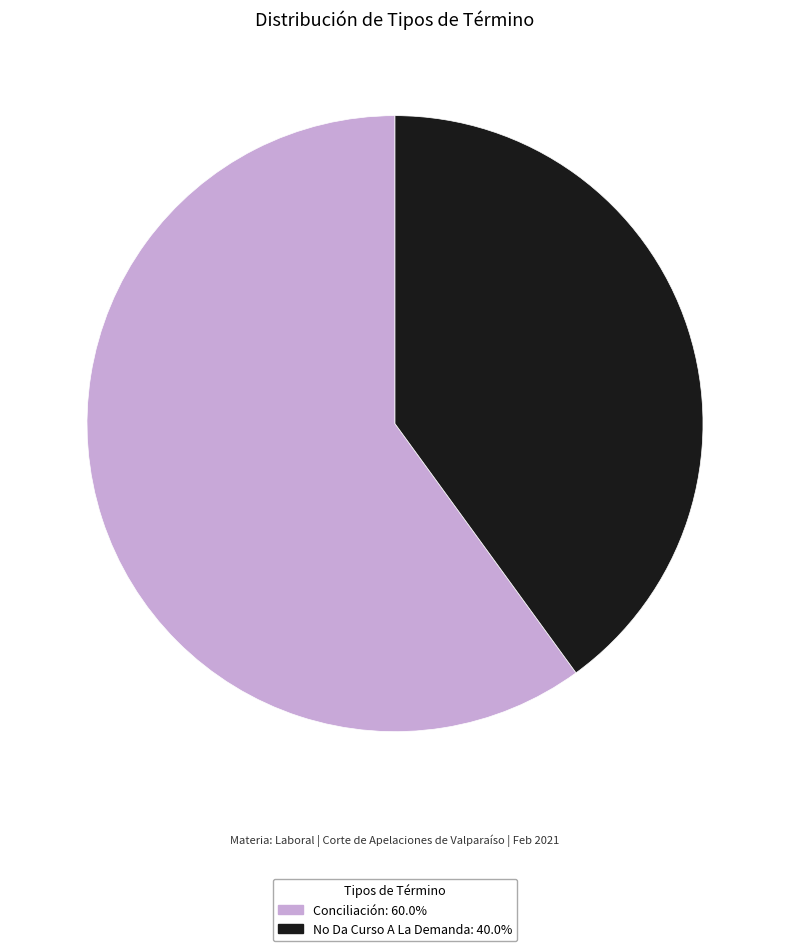

What is the ratio of the value at No Da Curso A La Demanda: 40.0% to the value at Conciliación: 60.0%?

0.7